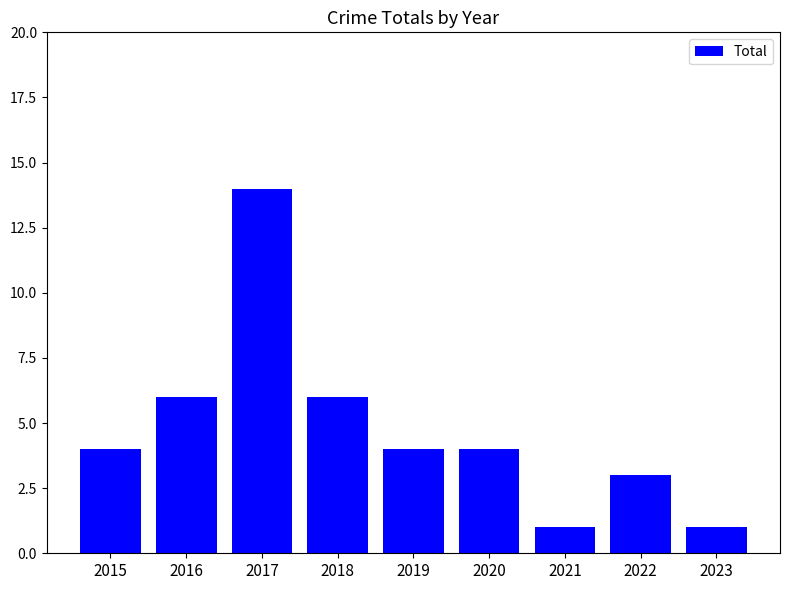

Is it true that the value at 2023 is 1?

True